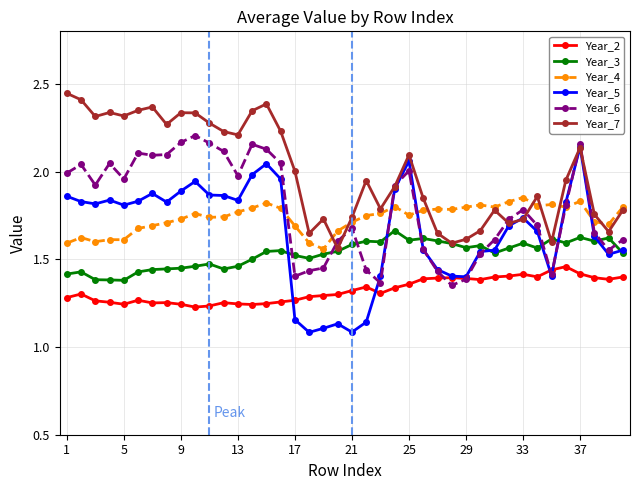

Which series has the largest total across all categories?

Year_7